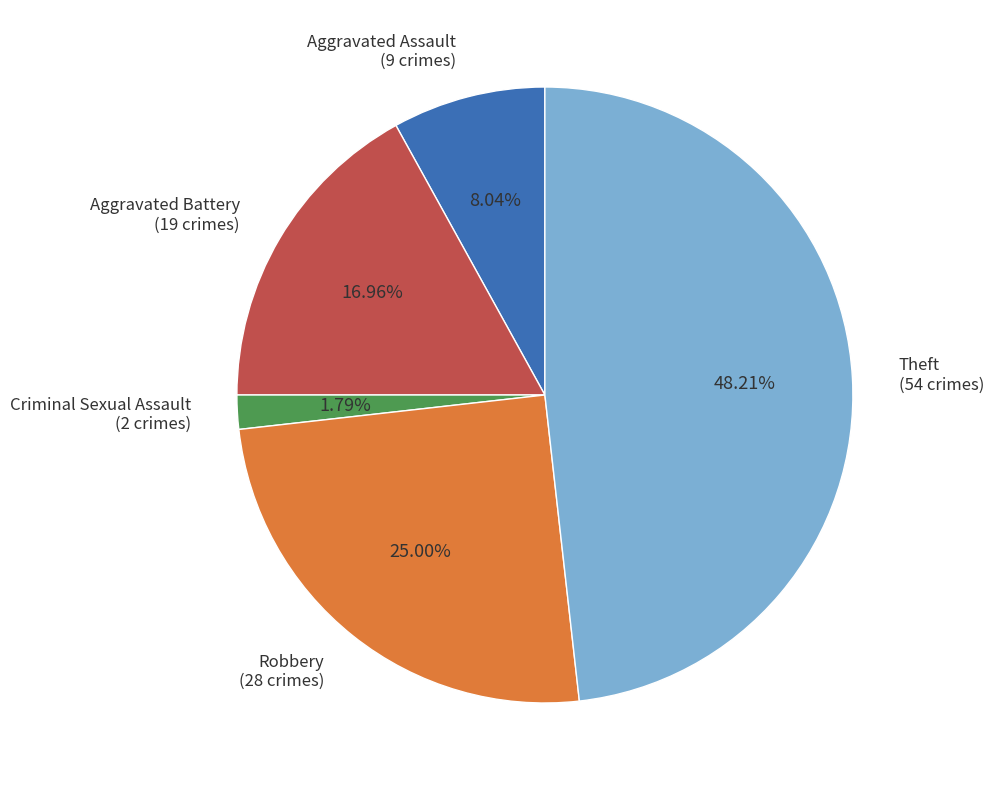

Does Robbery account for over 50% of the chart?

No